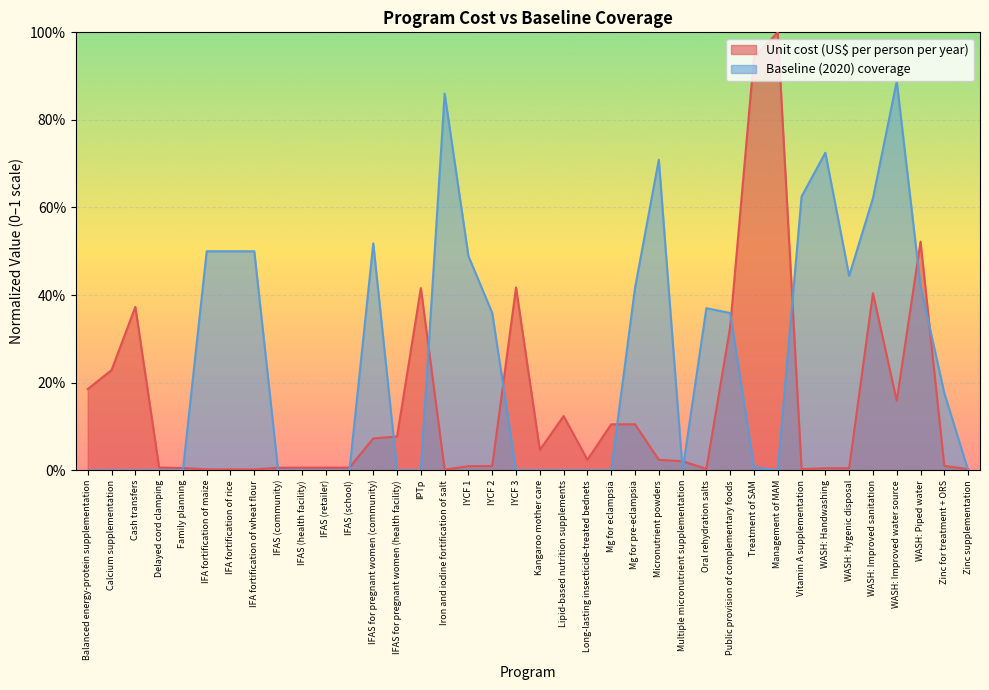

Which has a higher value, IFAS (school) or IFA fortification of maize?

IFAS (school)